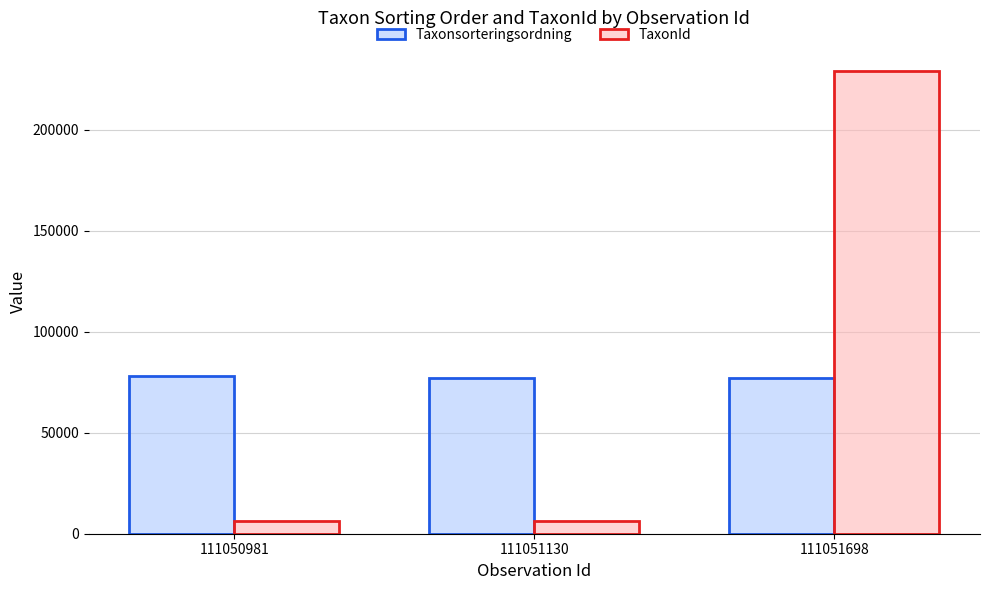

How many data points in TaxonId are less than 6453?

1